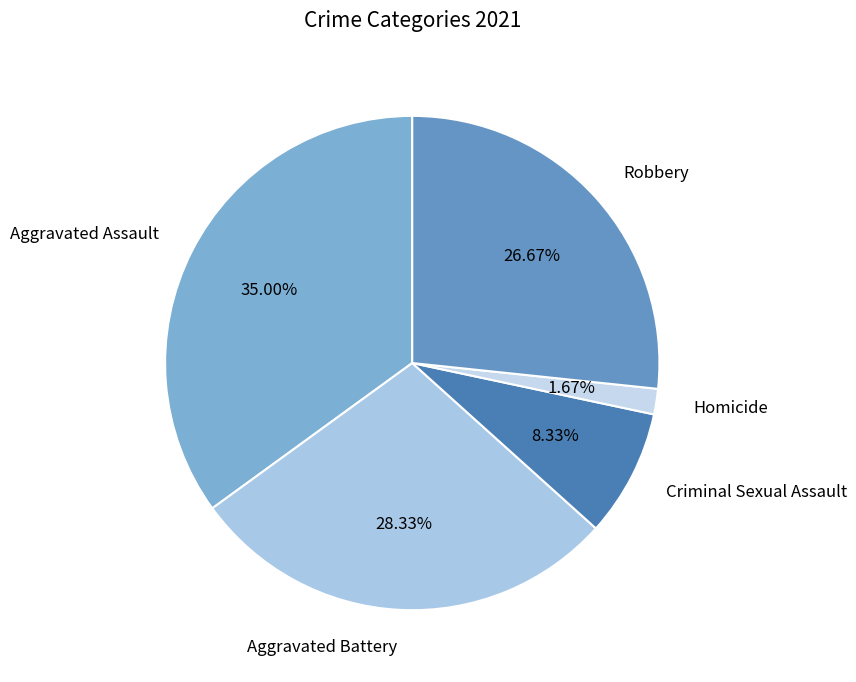

How much of the chart is everything except Criminal Sexual Assault?

91.7%